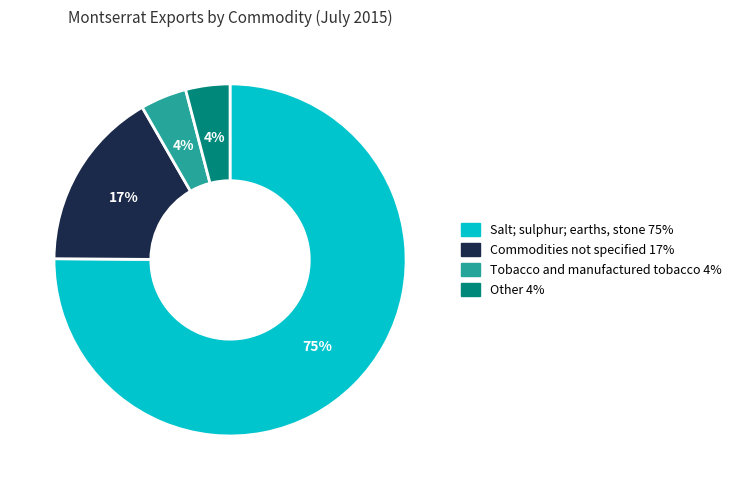

How many slices are in this pie chart?

4